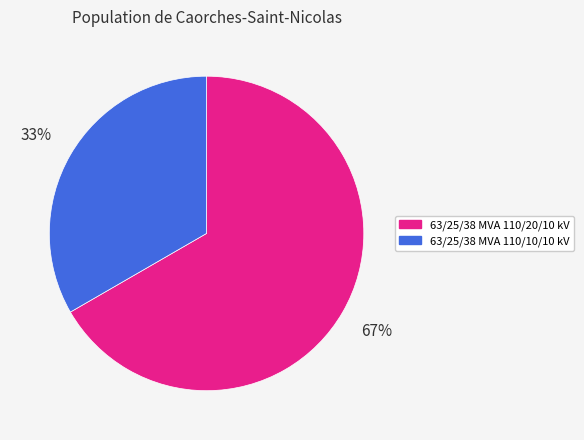

To the nearest percent, what is the combined percentage of 63/25/38 MVA 110/10/10 kV and 63/25/38 MVA 110/20/10 kV?

100%